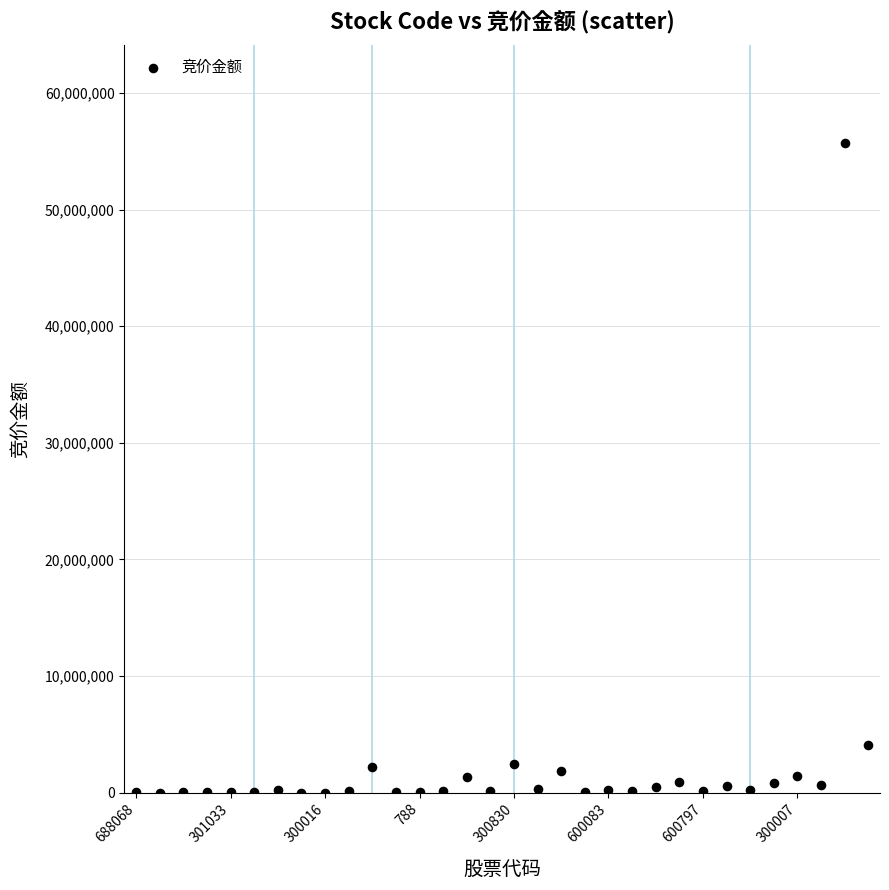

What is the range of Y values (max minus min)?

55727465